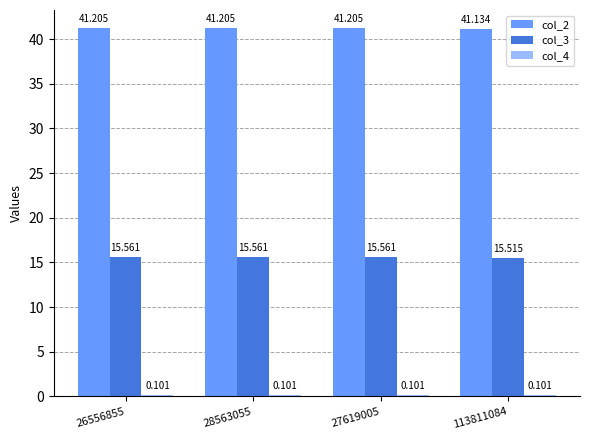

What is the sum of the col_2 values at 113811084 and 27619005?

82.3